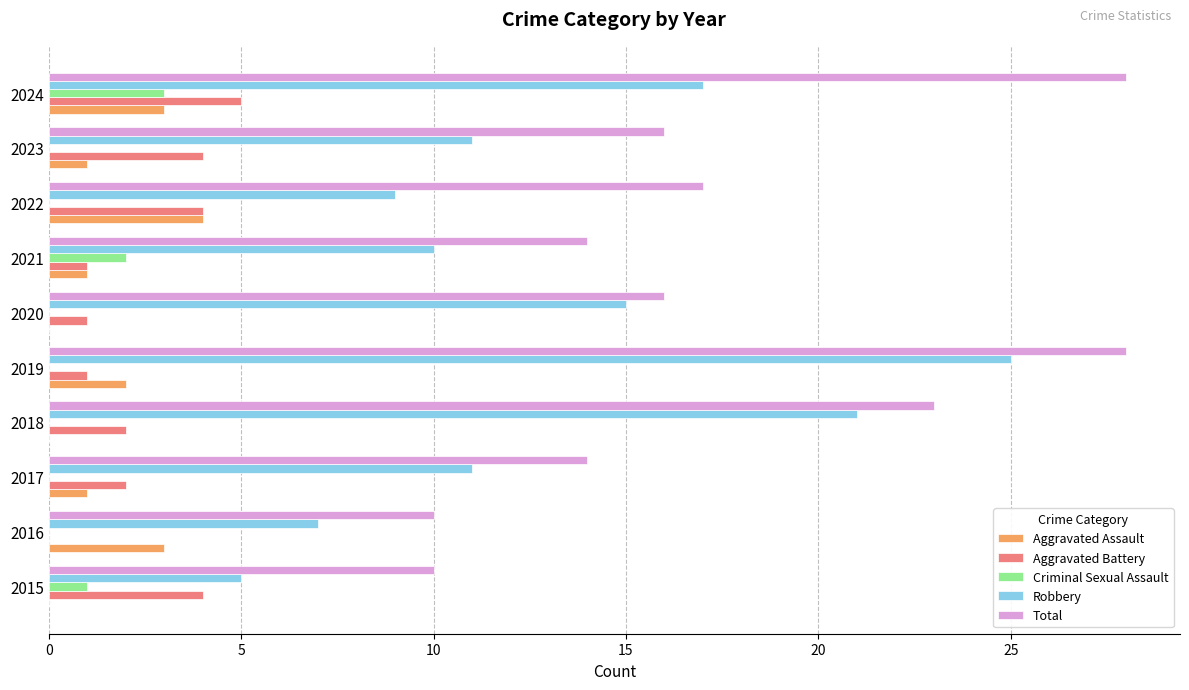

How many series are shown in this chart?

5